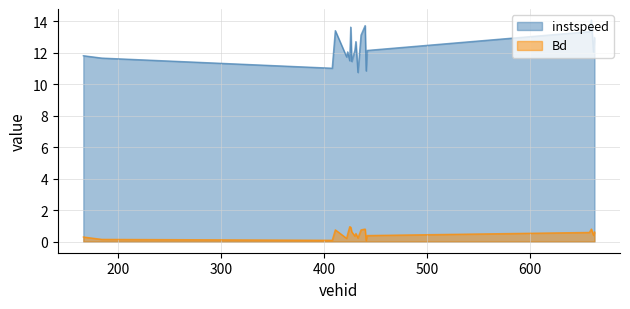

What is the minimum value for instspeed?

10.8